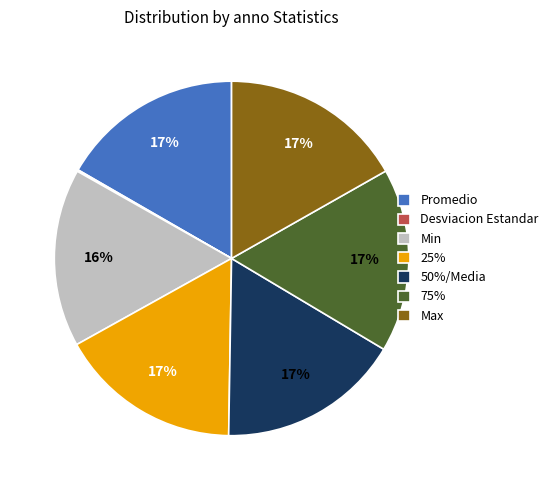

Is there a majority slice in this chart?

No